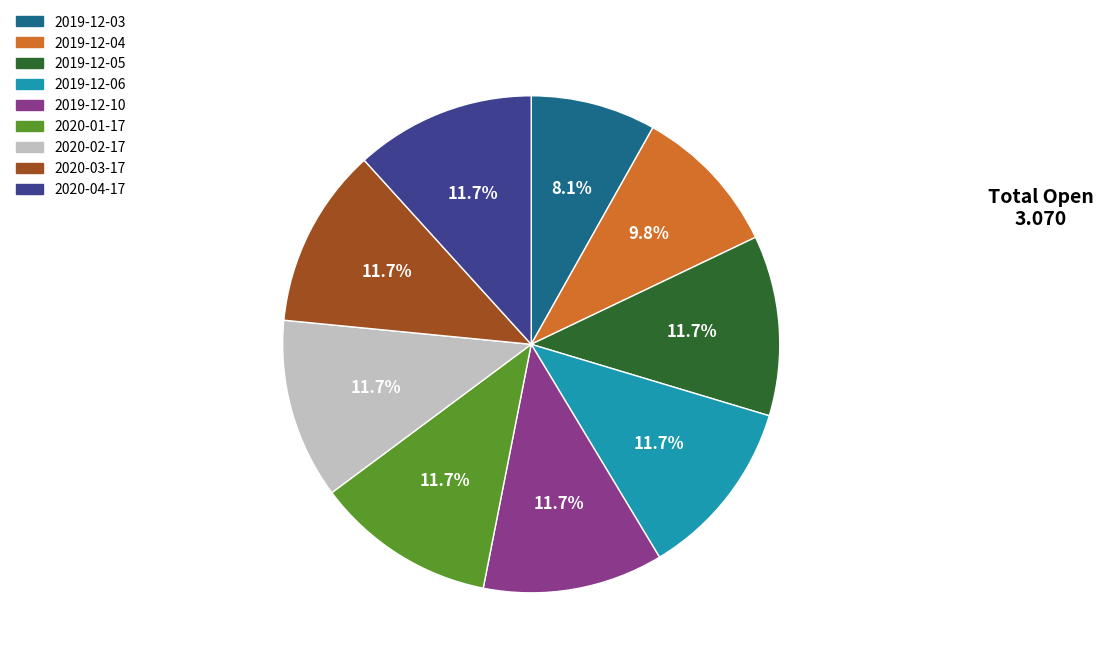

To the nearest percent, what is the difference between the largest and smallest slice percentages?

4%